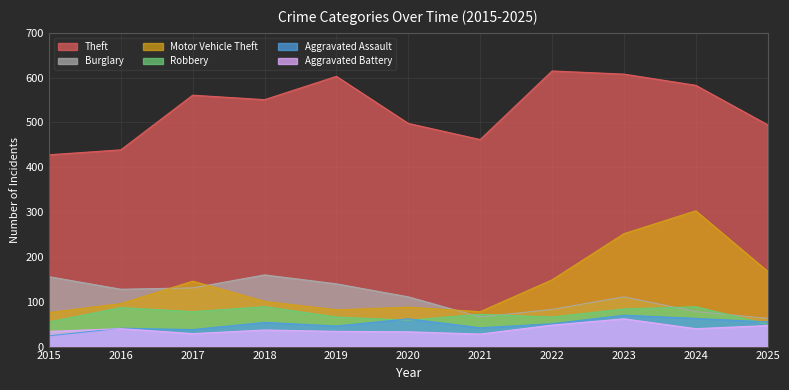

Reading right to left, list all the values displayed in this chart.

Theft: 2025=495	2024=583	2023=608	2022=615	2021=462	2020=498	2019=603	2018=551	2017=561	2016=439	2015=428
Burglary: 2025=63	2024=78	2023=111	2022=83	2021=66	2020=111	2019=140	2018=160	2017=131	2016=128	2015=156
Motor Vehicle Theft: 2025=168	2024=303	2023=252	2022=149	2021=78	2020=88	2019=82	2018=101	2017=146	2016=96	2015=76
Robbery: 2025=50	2024=89	2023=84	2022=66	2021=72	2020=59	2019=66	2018=89	2017=78	2016=87	2015=55
Aggravated Assault: 2025=55	2024=63	2023=70	2022=51	2021=42	2020=62	2019=46	2018=54	2017=38	2016=41	2015=24
Aggravated Battery: 2025=47	2024=40	2023=62	2022=48	2021=28	2020=33	2019=34	2018=37	2017=29	2016=40	2015=34